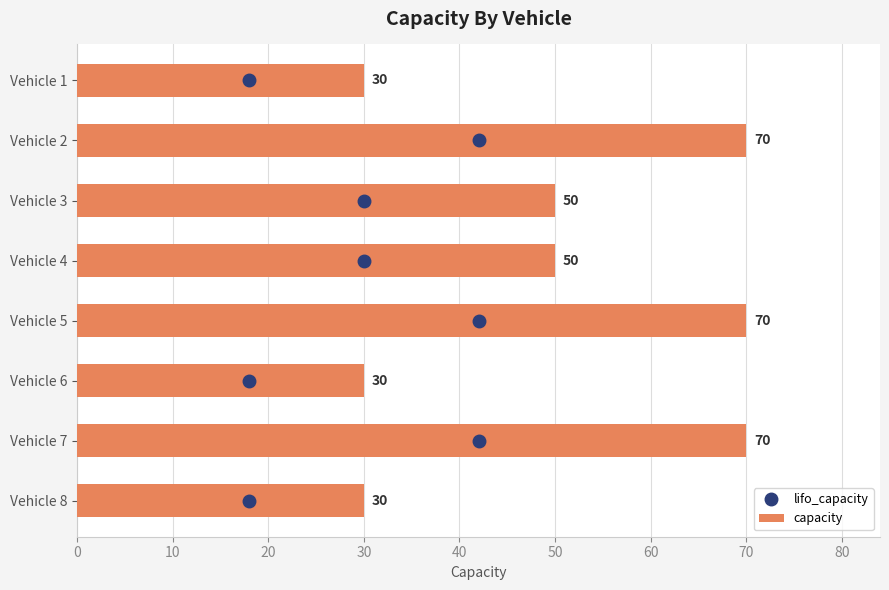

What value does the data have at Vehicle 1?

30